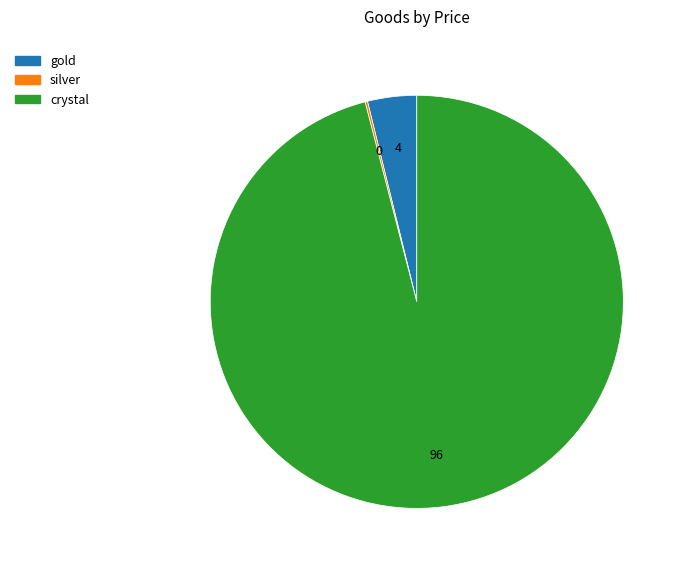

Which has a higher value, gold or crystal?

crystal